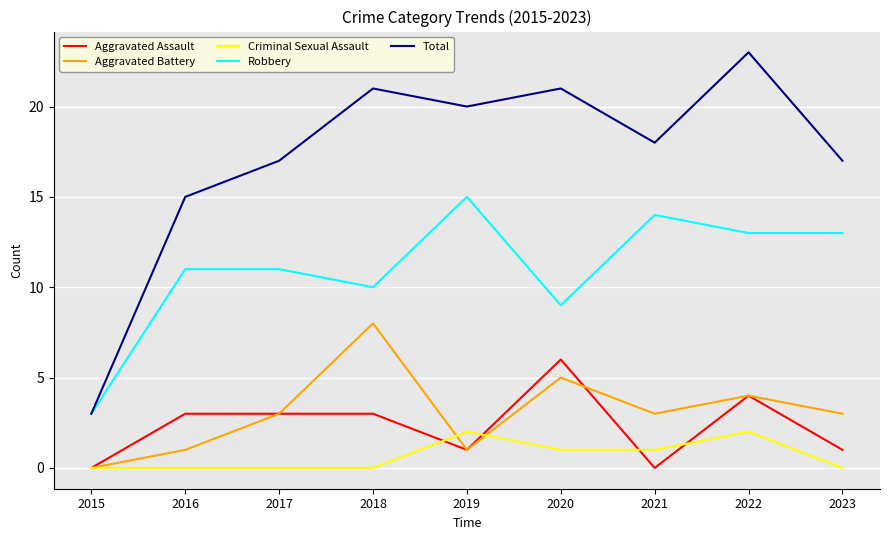

What is the difference between the maximum and minimum values in the Aggravated Battery series?

8